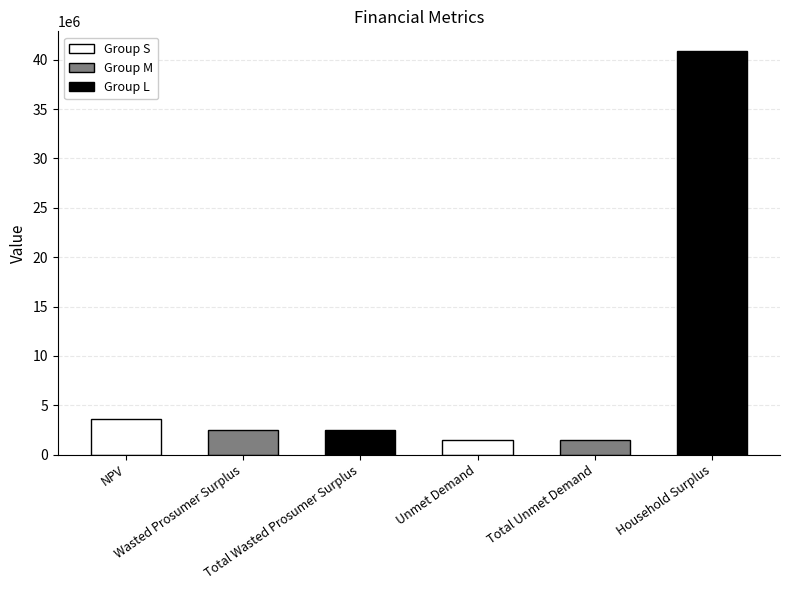

What is the sum of the values at Wasted Prosumer Surplus and Household Surplus?

43292715.5